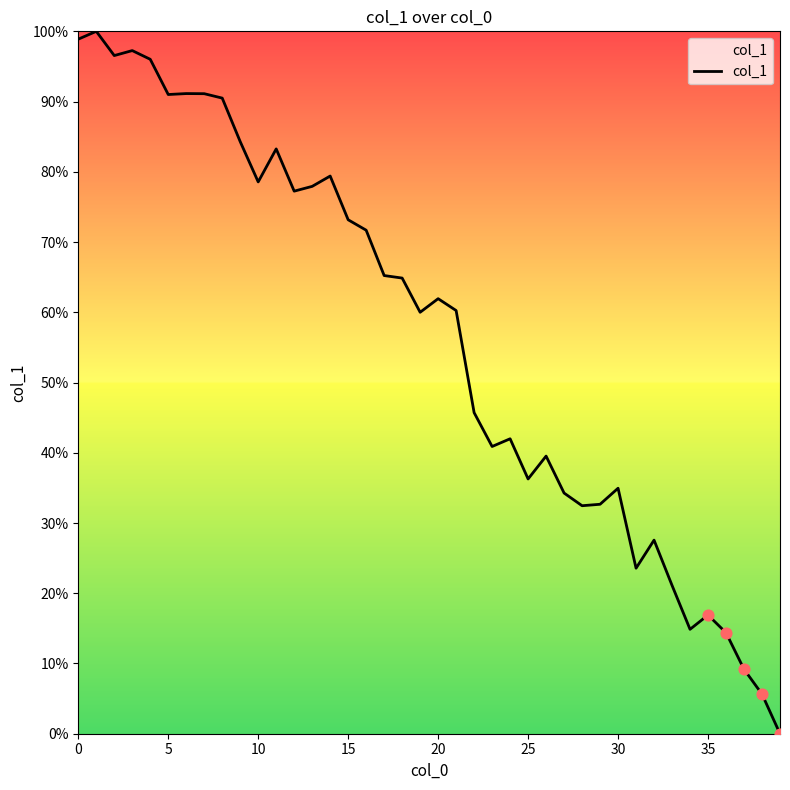

What is the maximum value shown in the chart?

100.0